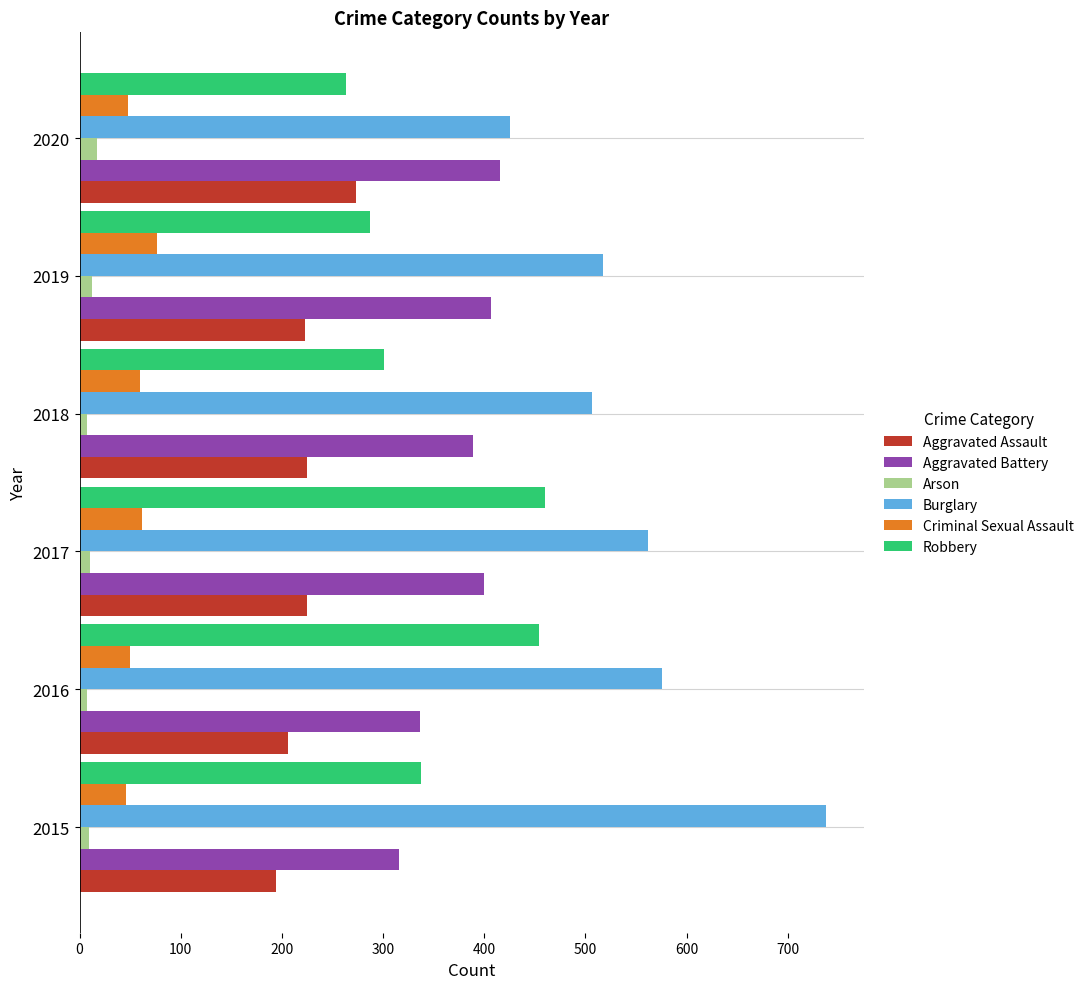

What is the difference between the maximum and minimum values in the Criminal Sexual Assault series?

31